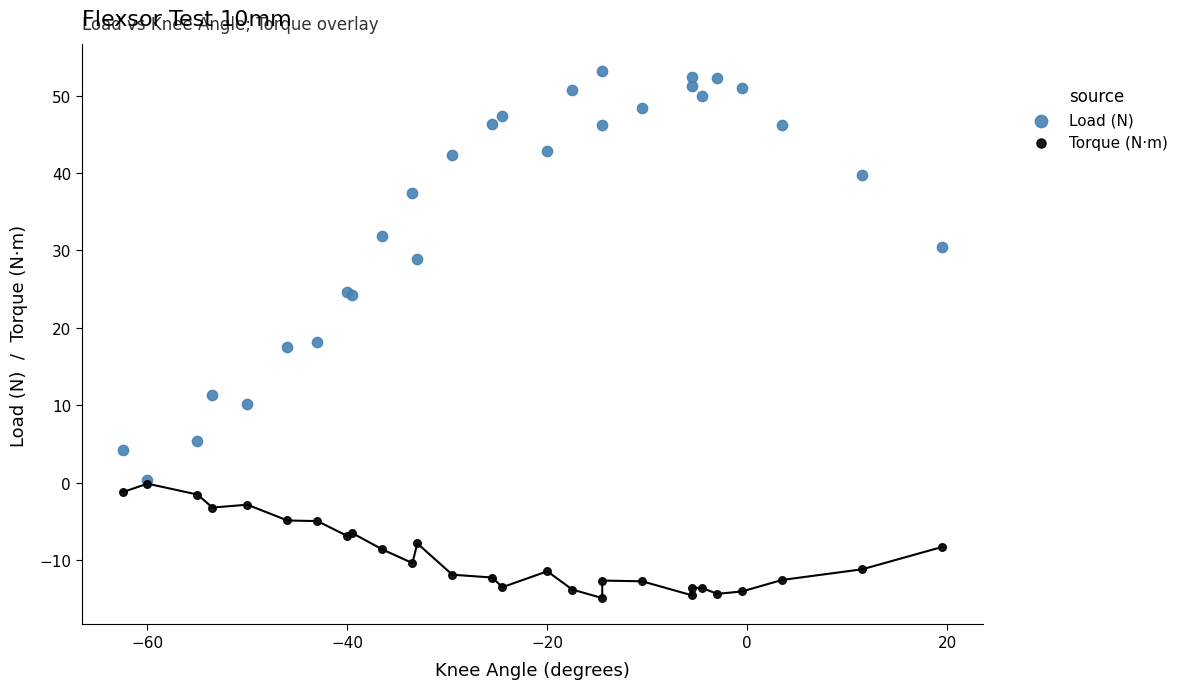

What are all the series names shown in the legend?

Load (N), Torque (N·m)